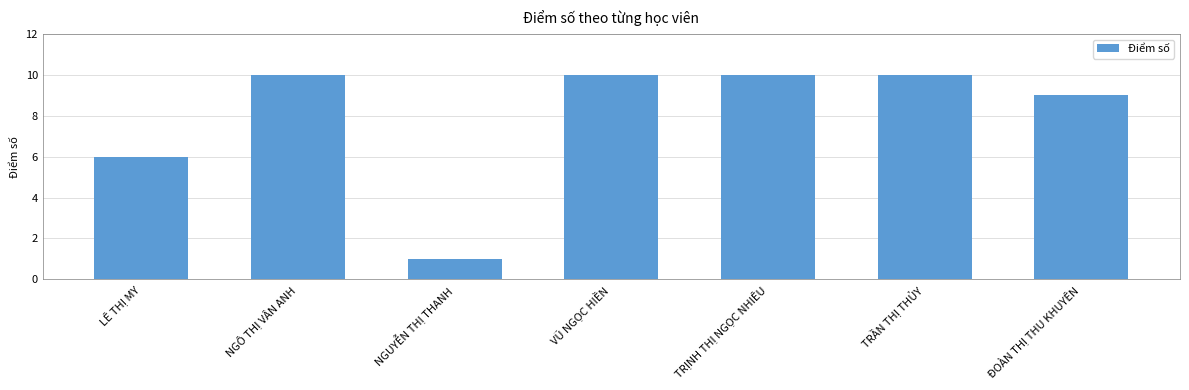

What is the change in value from NGÔ THỊ VÂN ANH to ĐOÀN THỊ THU KHUYÊN?

-1